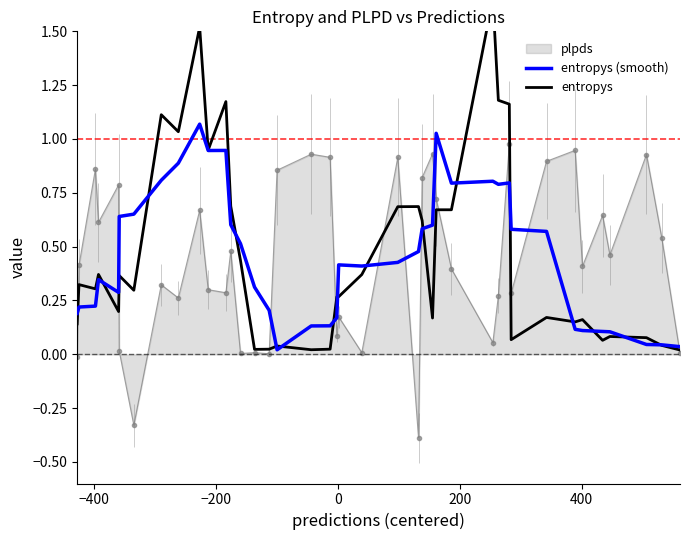

After their last crossing, which series has the higher values: entropys or entropys (smooth)?

entropys (smooth)